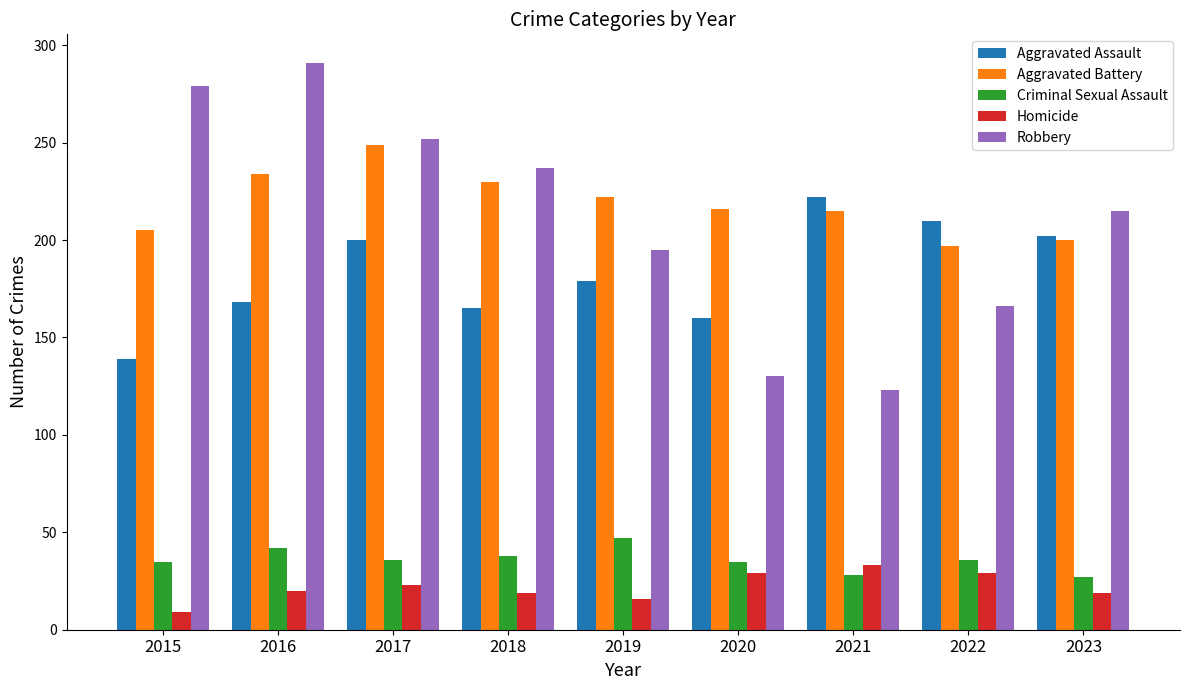

How many bars are there in total?

45